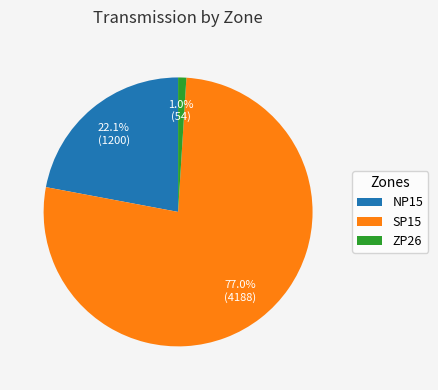

How much of the chart is everything except ZP26?

99.0%